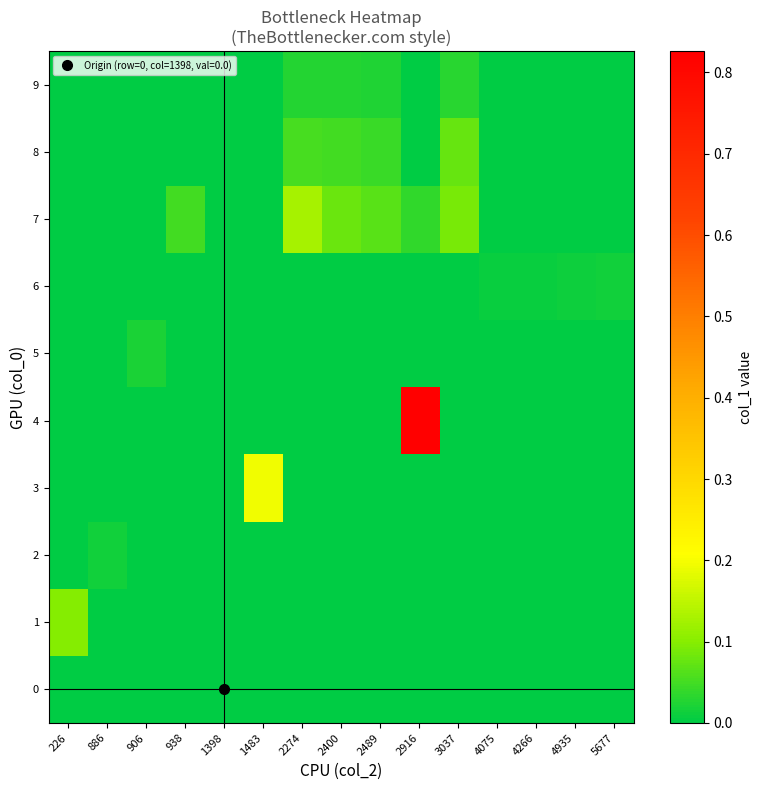

Which series has the largest total across all categories?

4